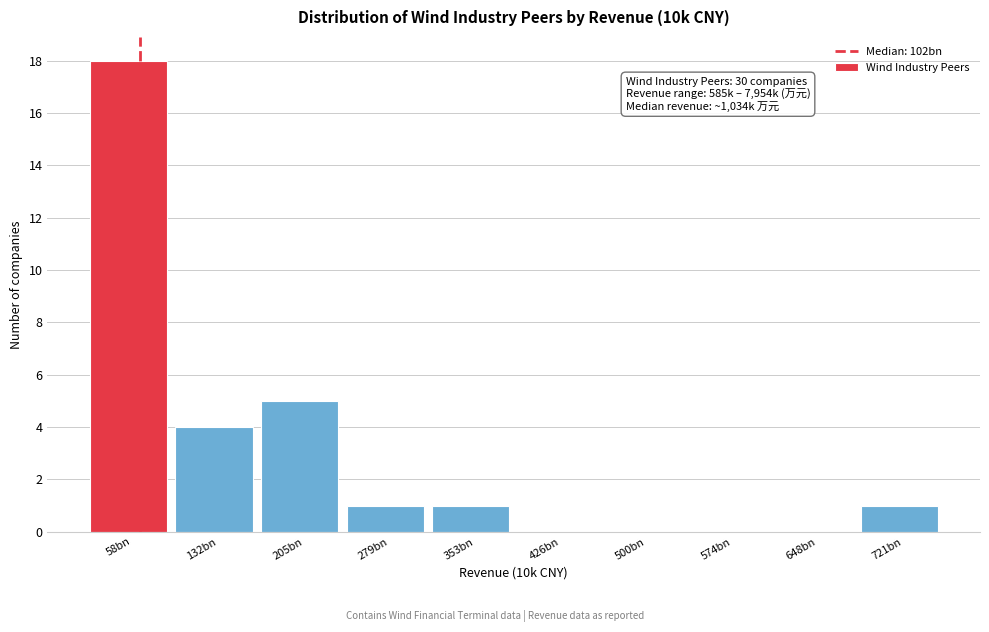

Reading right to left, extract all data points from this chart.

721bn=1	648bn=0	574bn=0	500bn=0	426bn=0	353bn=1	279bn=1	205bn=5	132bn=4	58bn=18